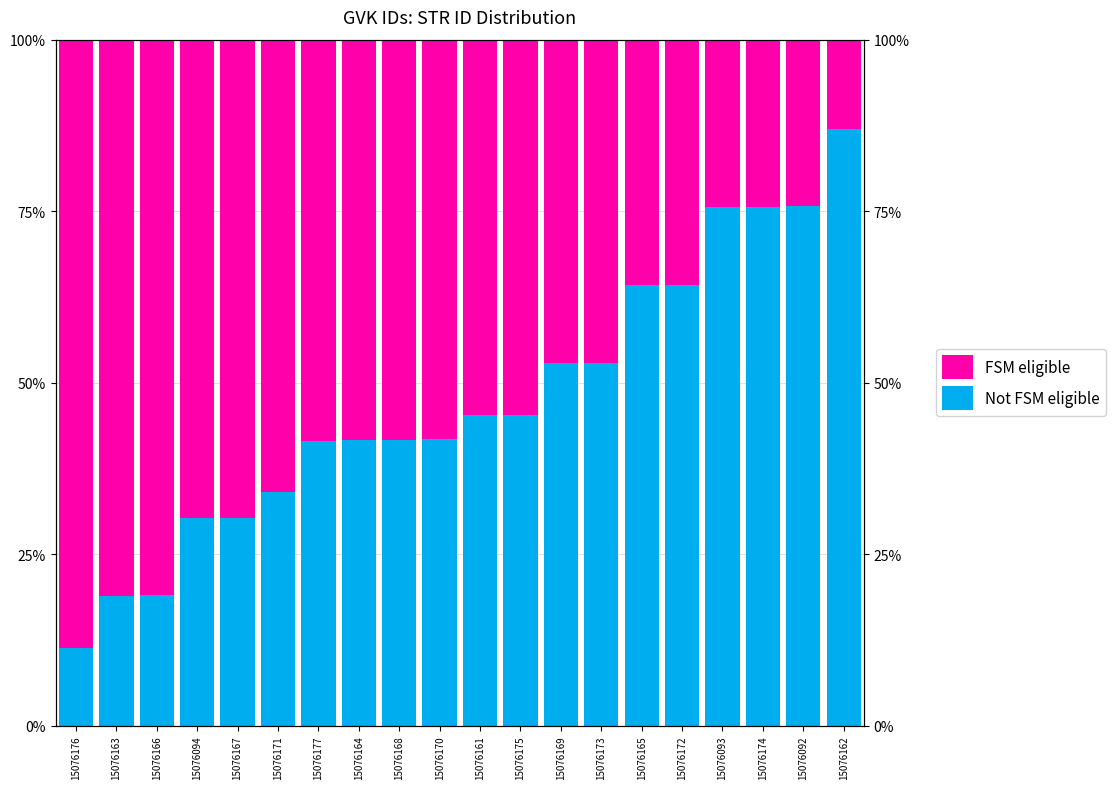

Which series has the largest total across all categories?

FSM eligible